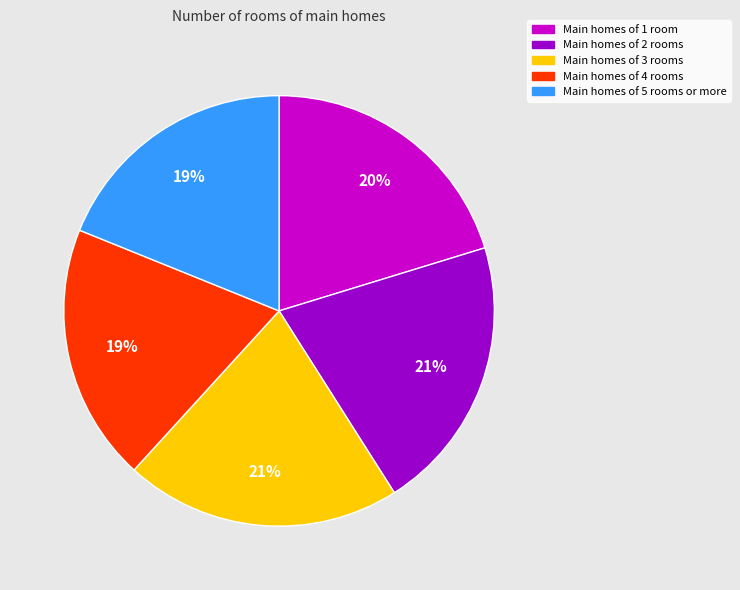

What percentage is the Main homes of 5 rooms or more slice, to the nearest percent?

19%